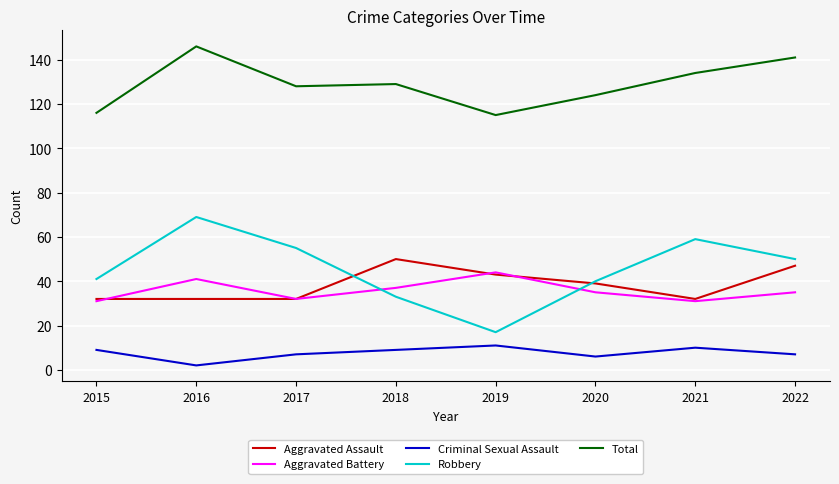

True or false: Aggravated Assault and Criminal Sexual Assault cross at least once.

False